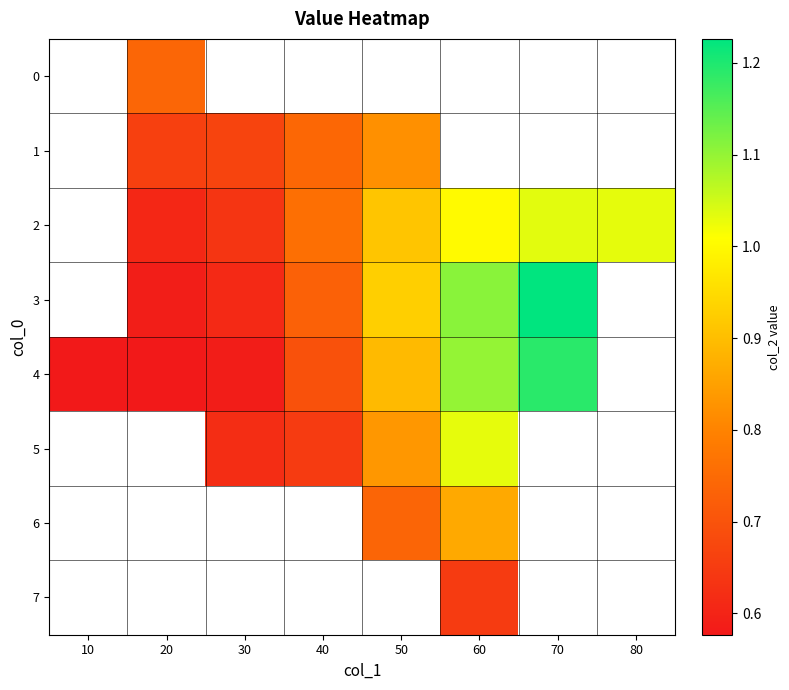

Which category has the lowest value across all series?

20